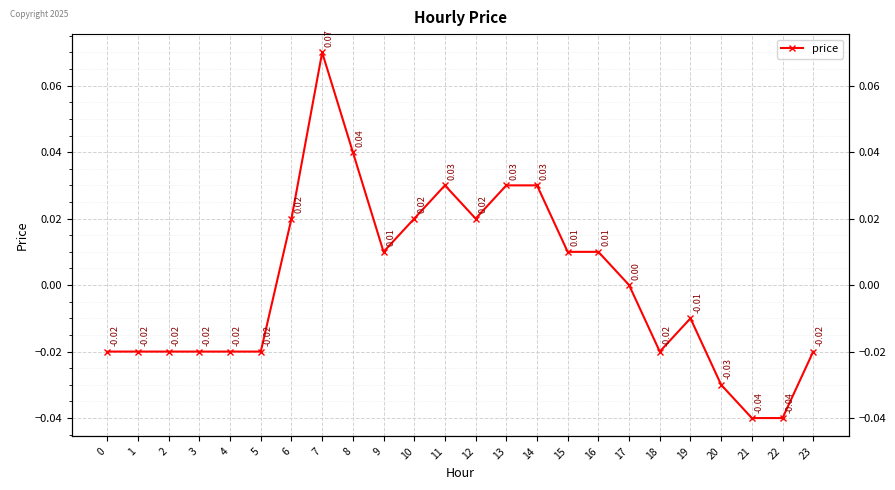

How many lines are shown in the chart?

1